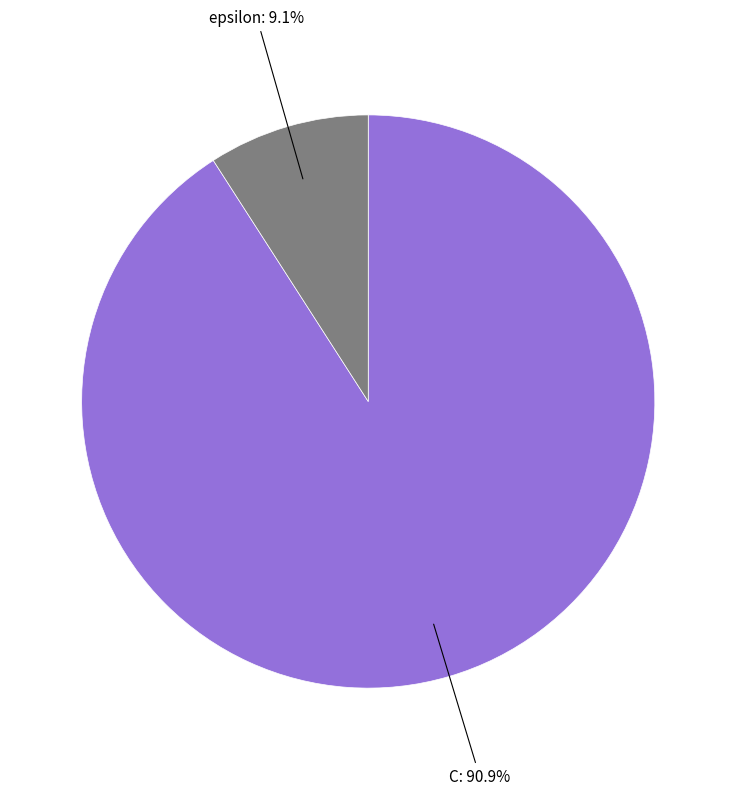

Does any single category account for the majority?

Yes